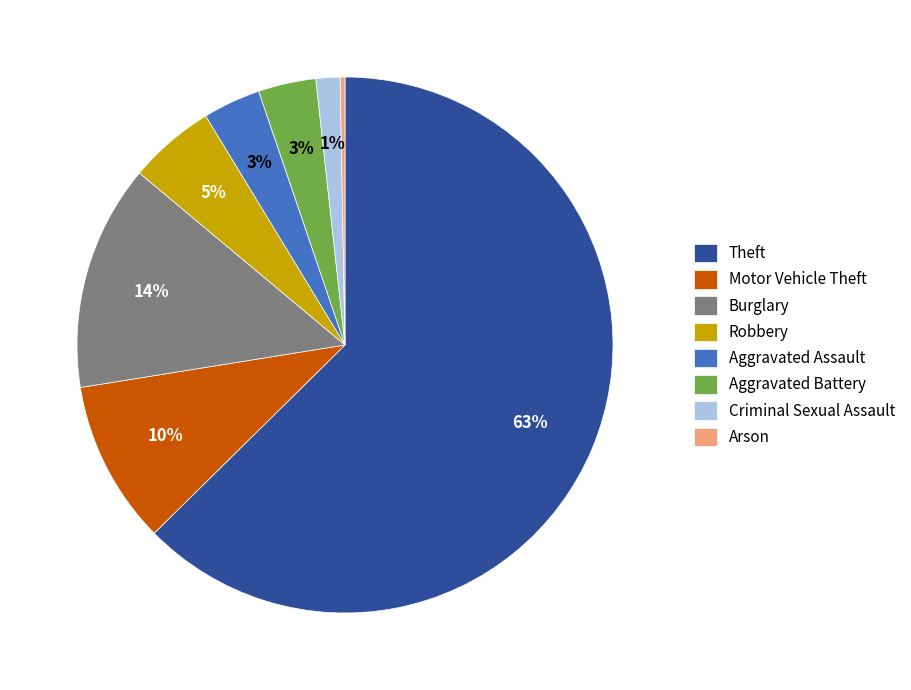

Count the number of slices in the pie.

8